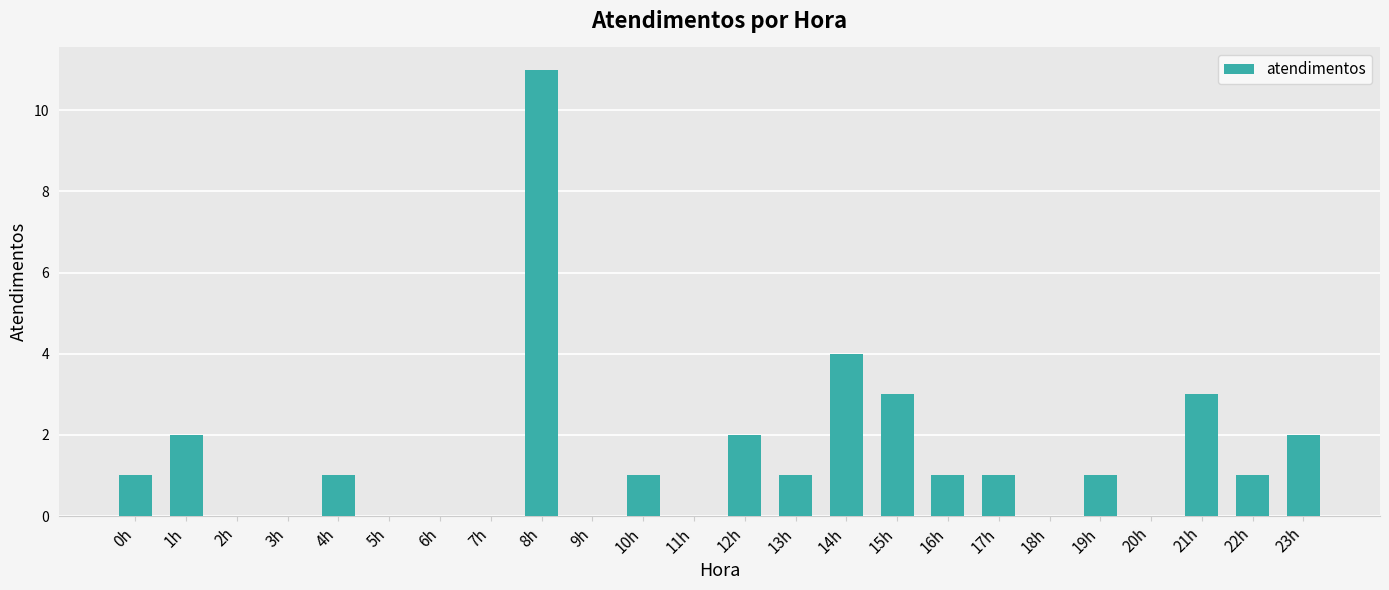

The value at 20h is -7. True or false?

False